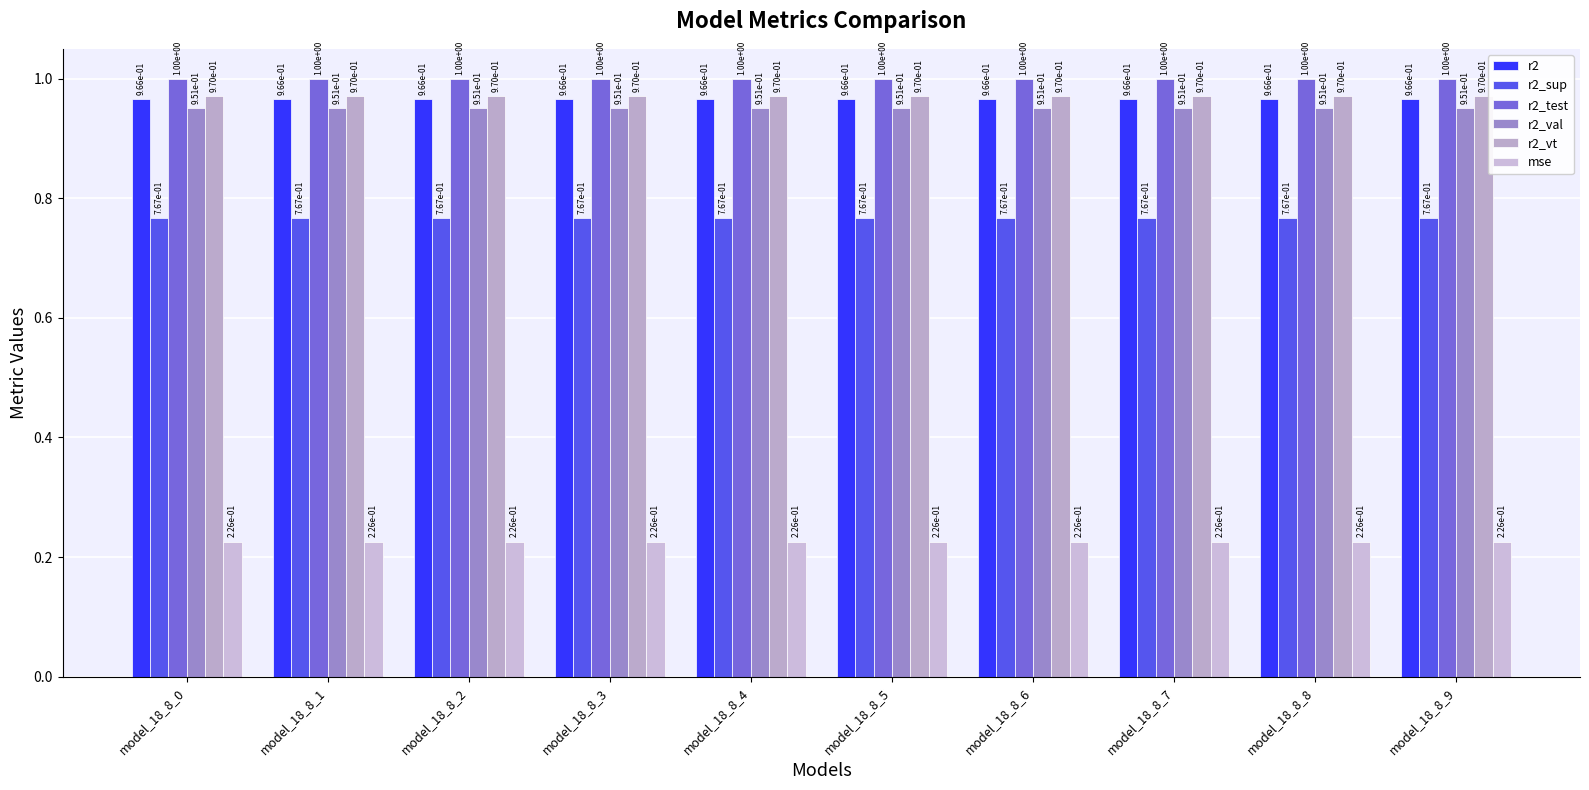

How many categories are shown in the chart?

10